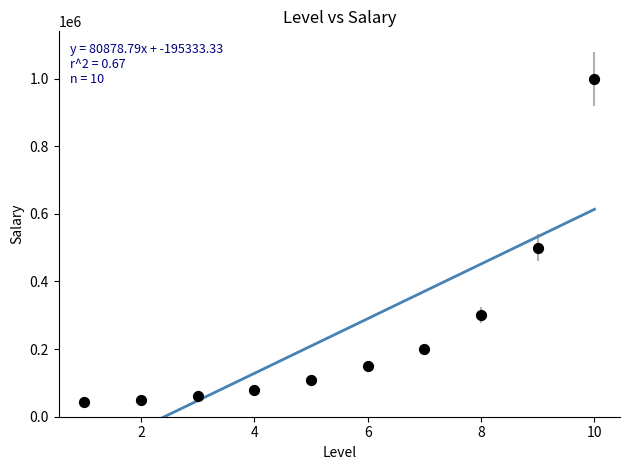

What is the range of X values (max minus min)?

9